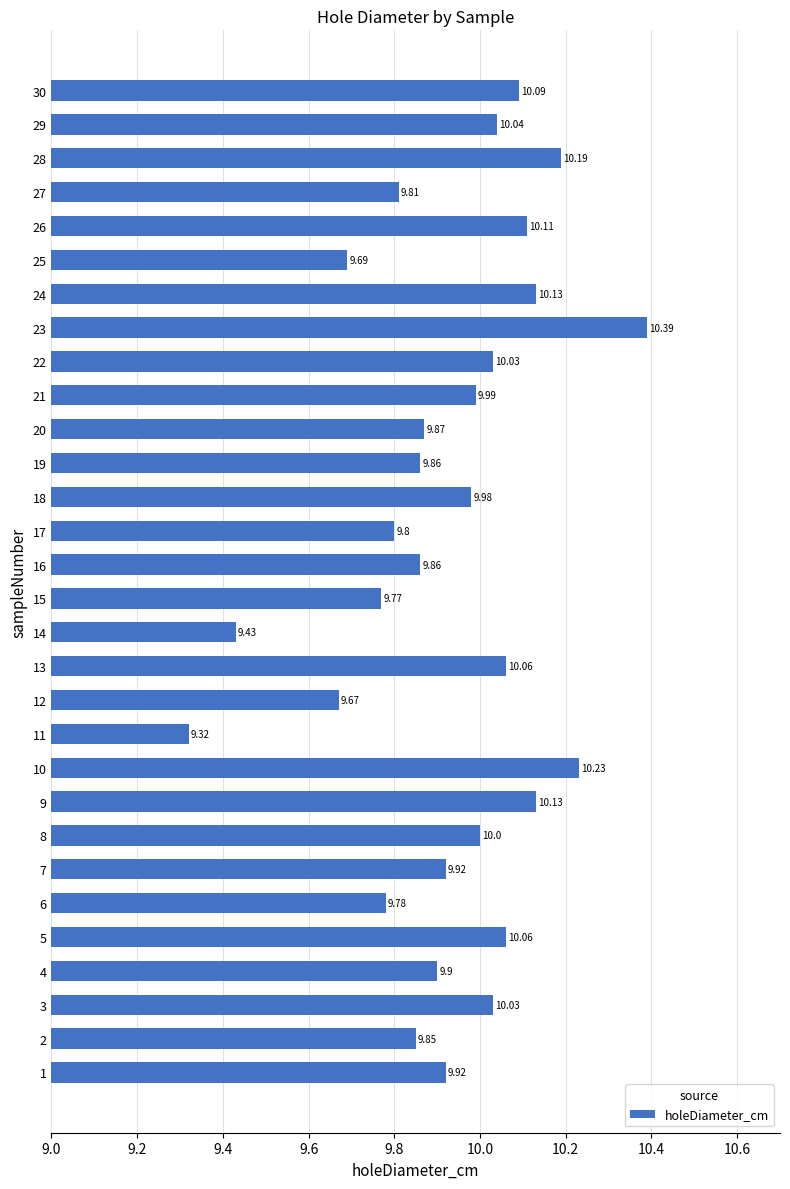

What is the ratio of the value at 23 to the value at 18?

1.0